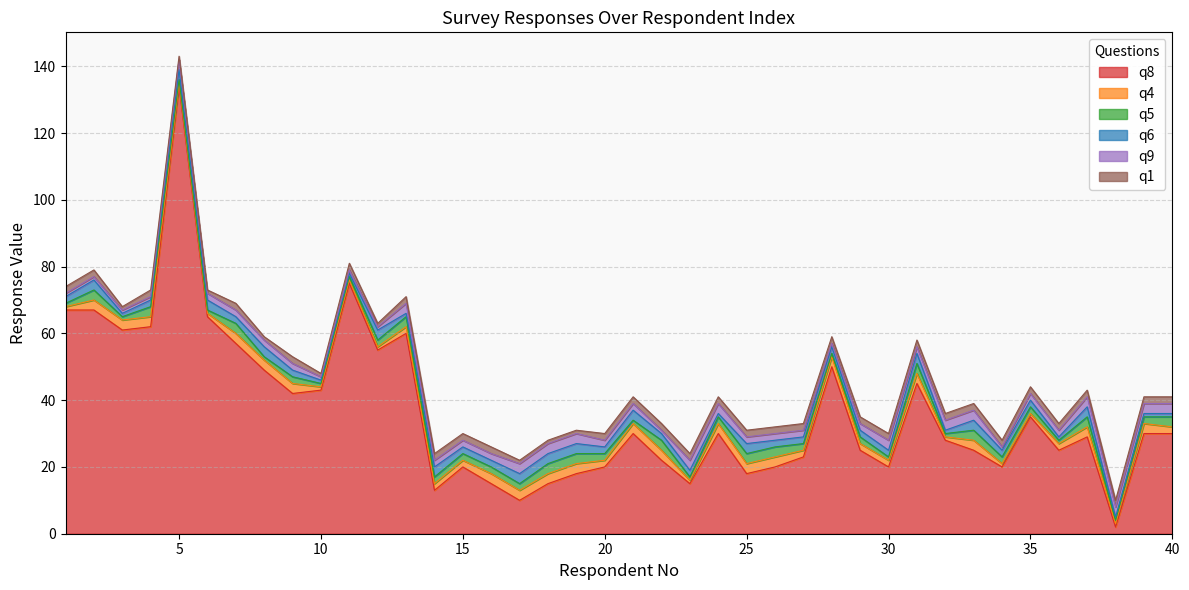

How many data points in q5 are less than 2?

14